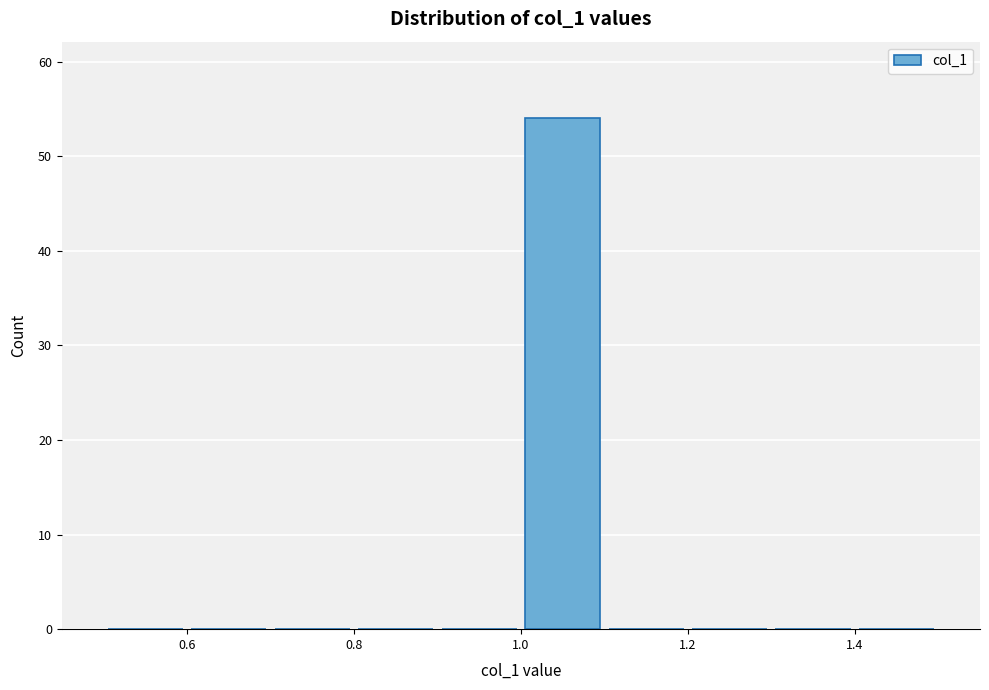

Which range on the x-axis has the tallest bar?

1.0 to 1.1